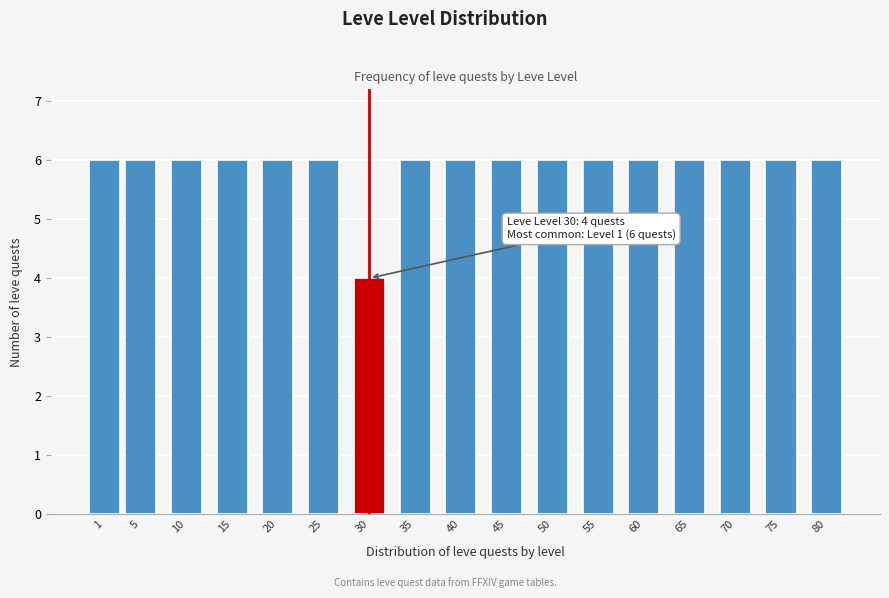

Reading left to right, list all the values displayed in this chart.

6	6	6	6	6	6	4	6	6	6	6	6	6	6	6	6	6